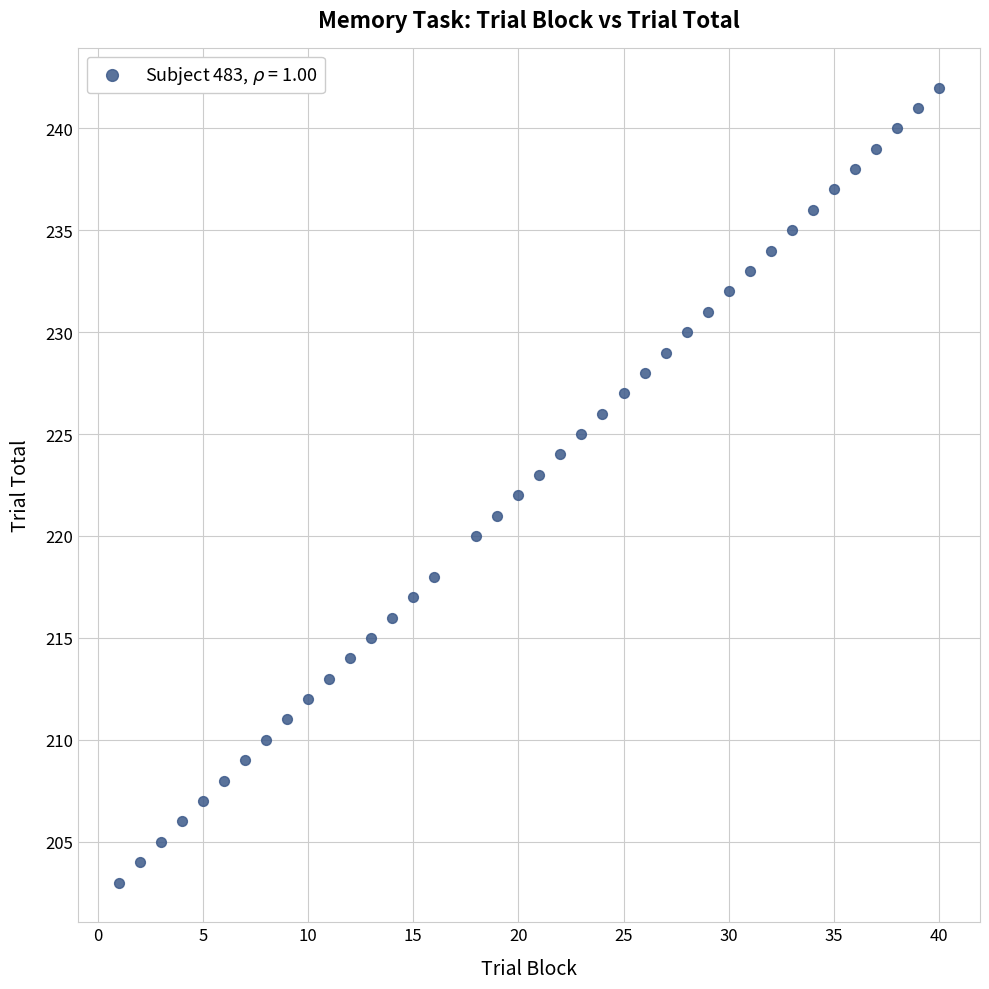

What is the range of X values (max minus min)?

39